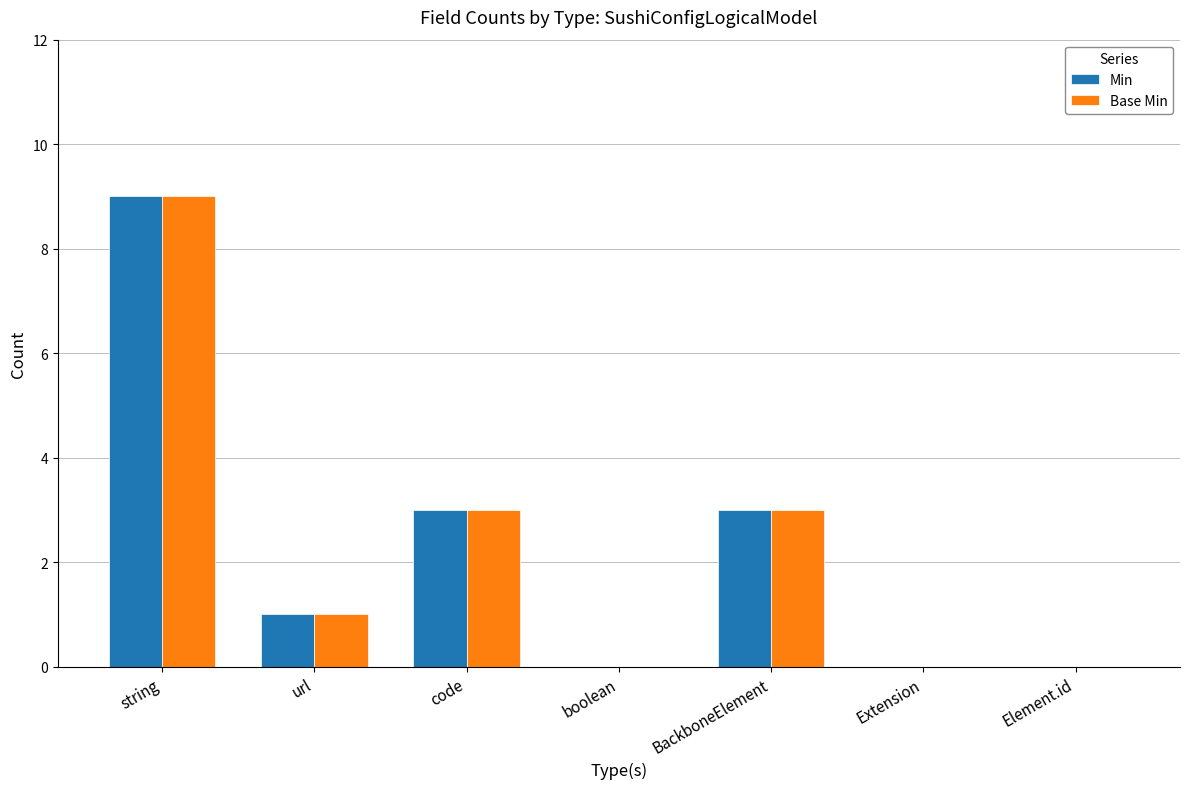

The Min series shows -3 at Extension. True or false?

False